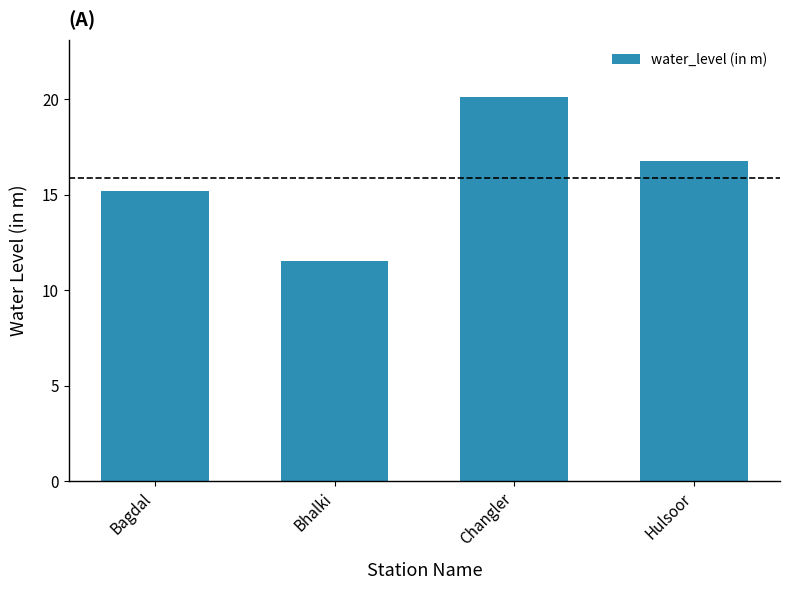

What is the minimum value shown in the chart?

11.5